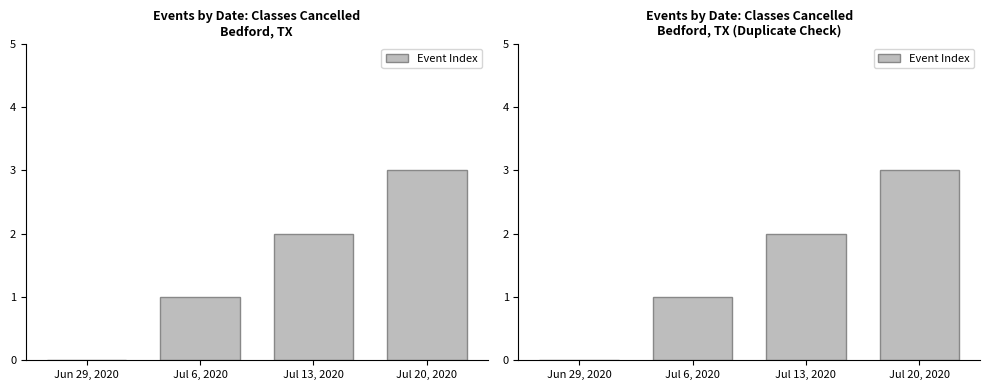

Reading right to left, extract all data points from this chart.

3	2	1	0